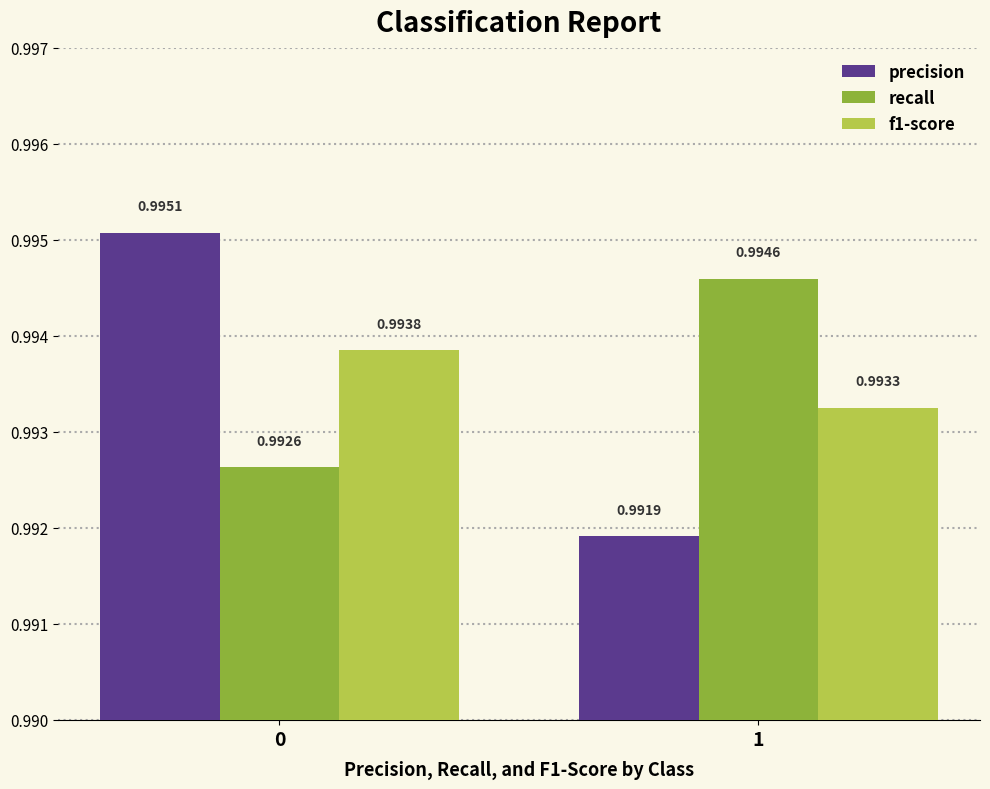

At which label is f1-score closest to 0?

1